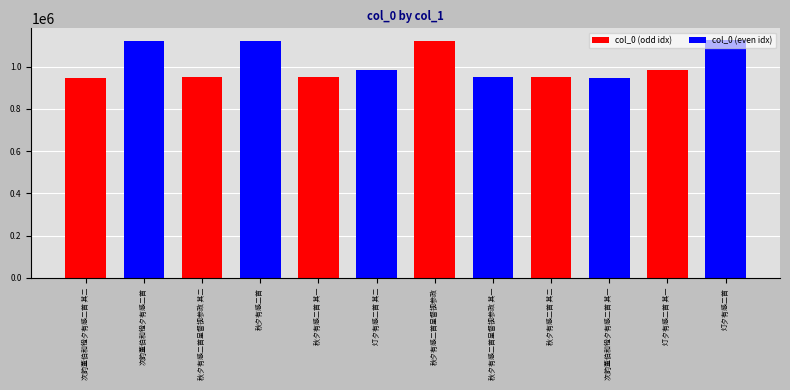

What value does the data have at 灯夕有感二首?

1125937